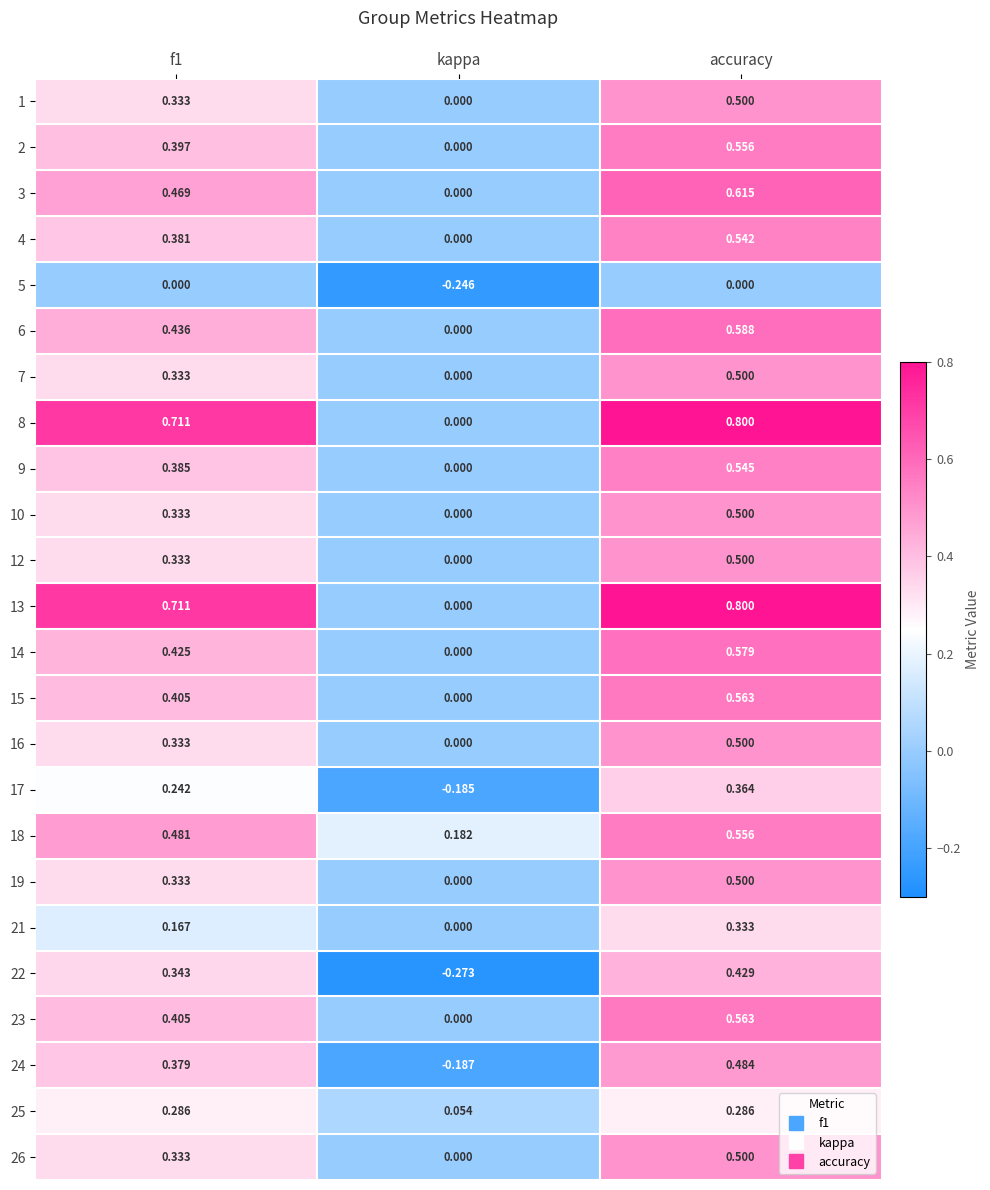

Which category has the highest value in the 24 series?

accuracy